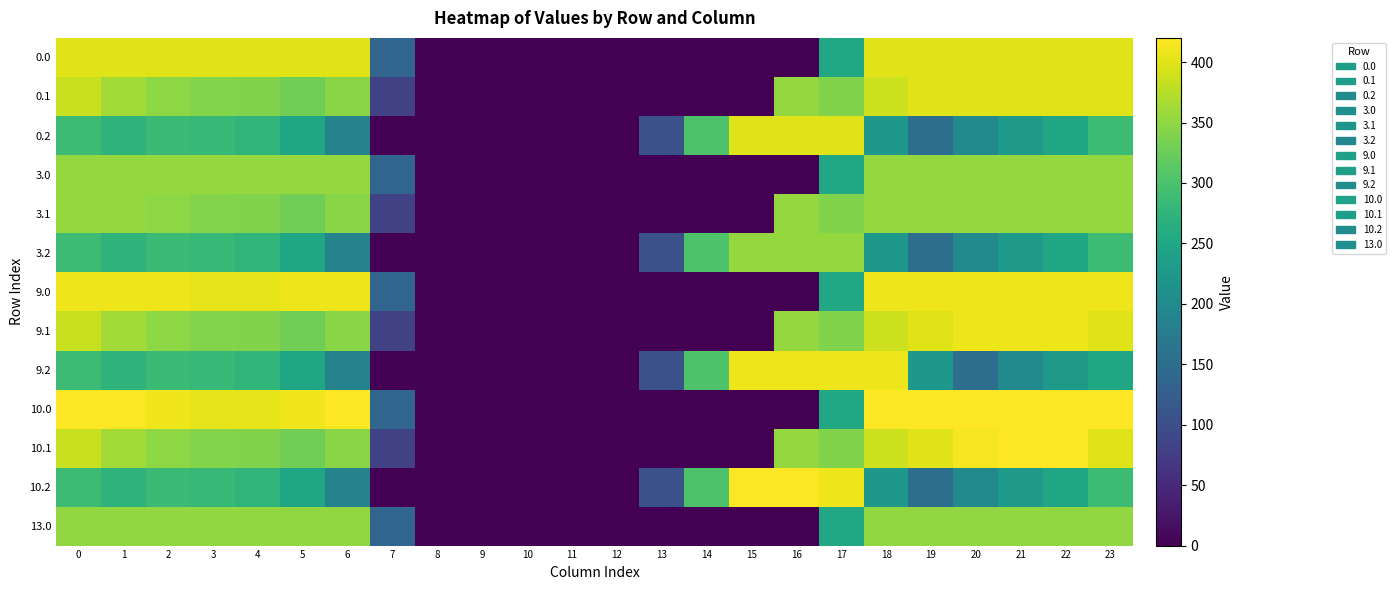

Which series changed the most between 4 and 20?

9.2